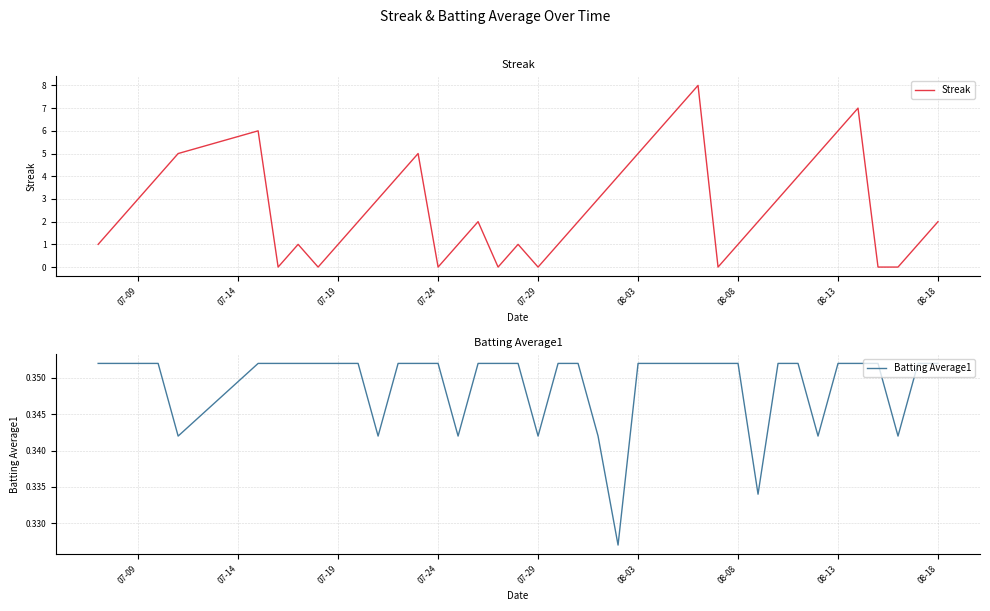

Is it true that Streak equals 2.0 at 08-18?

True